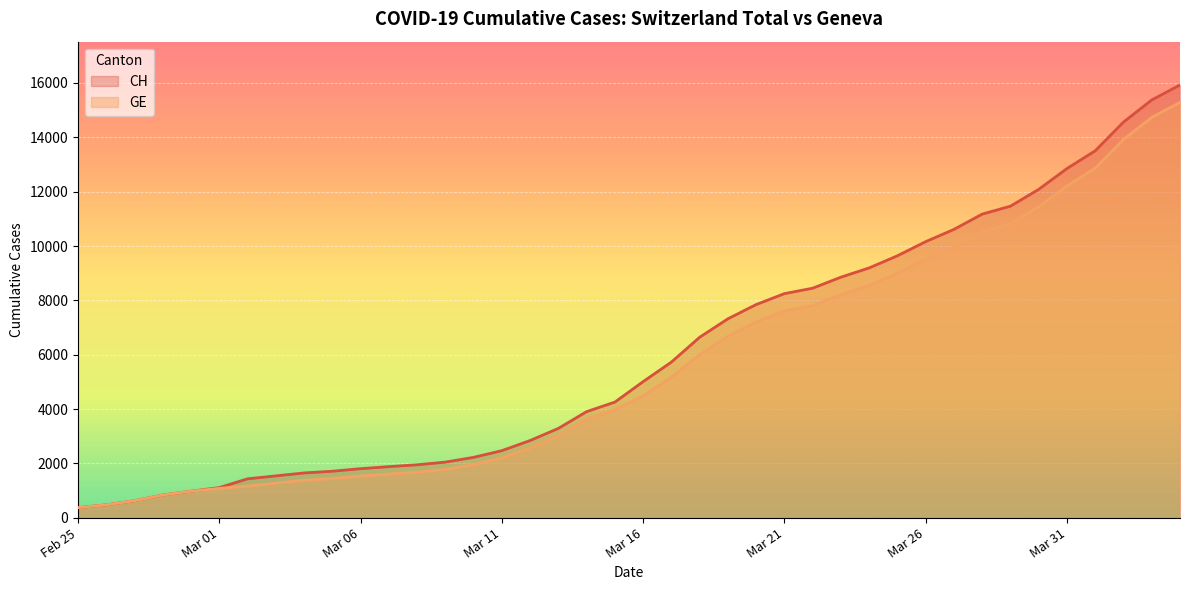

What are all the series names shown in the legend?

CH, GE